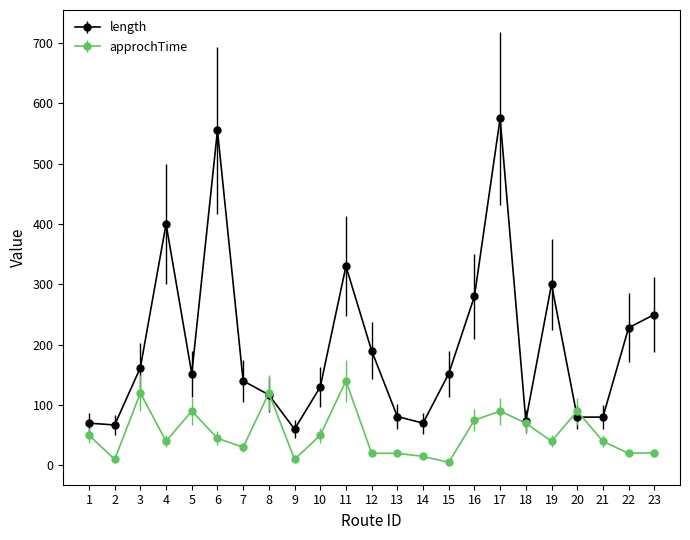

True or false: approchTime and length cross at least once.

True